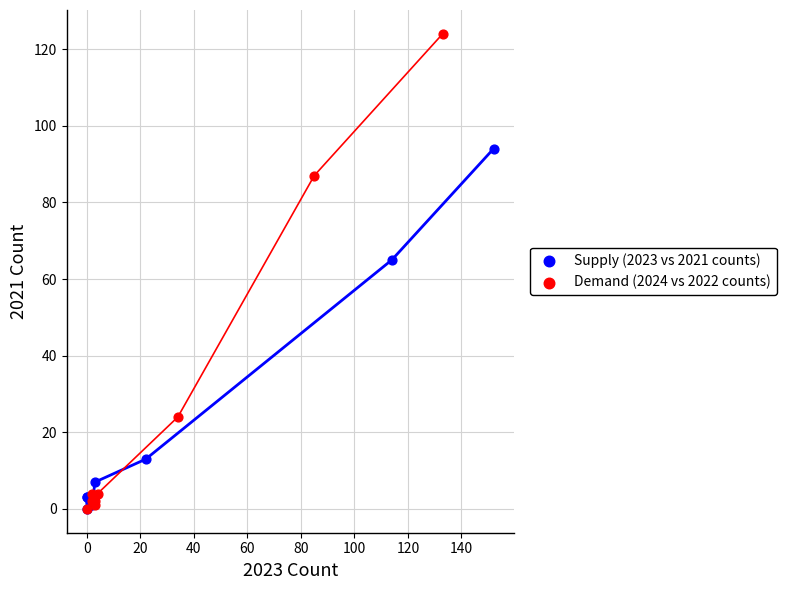

Which series contains the highest Y value?

Demand (2024 vs 2022 counts)